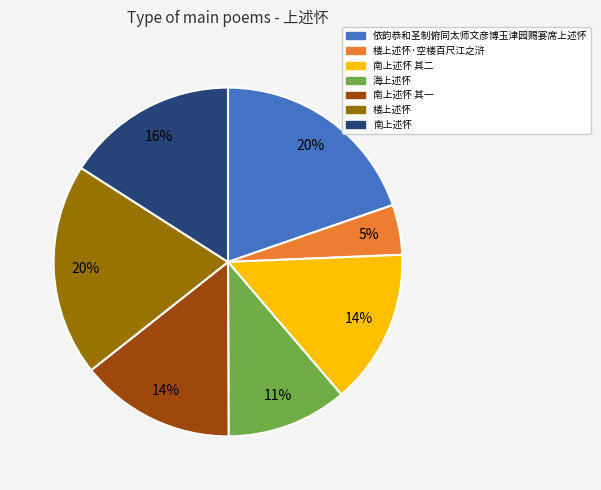

True or false: 依韵恭和圣制俯同太师文彦博玉津园赐宴席上述怀 accounts for 20% of the total.

True